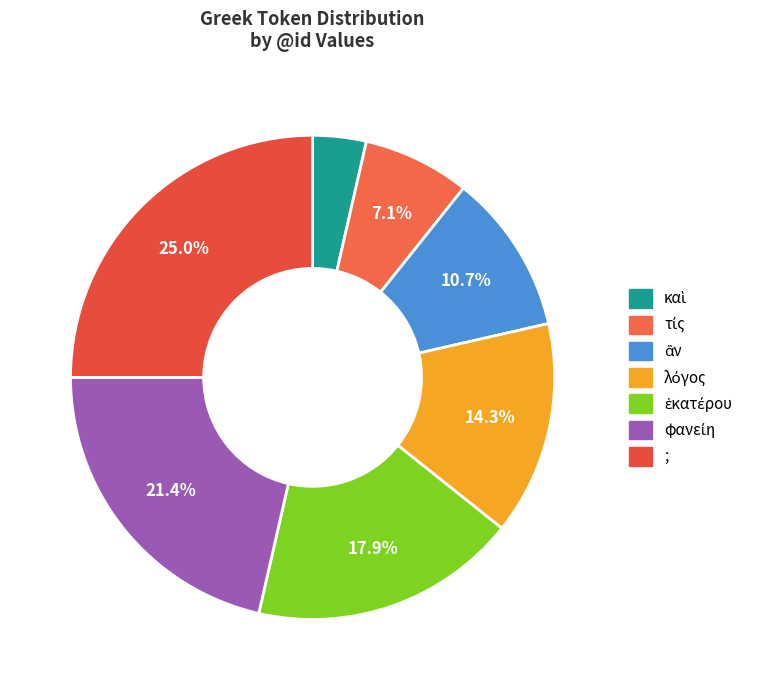

To the nearest percent, what is the difference between the largest and smallest slice percentages?

21%